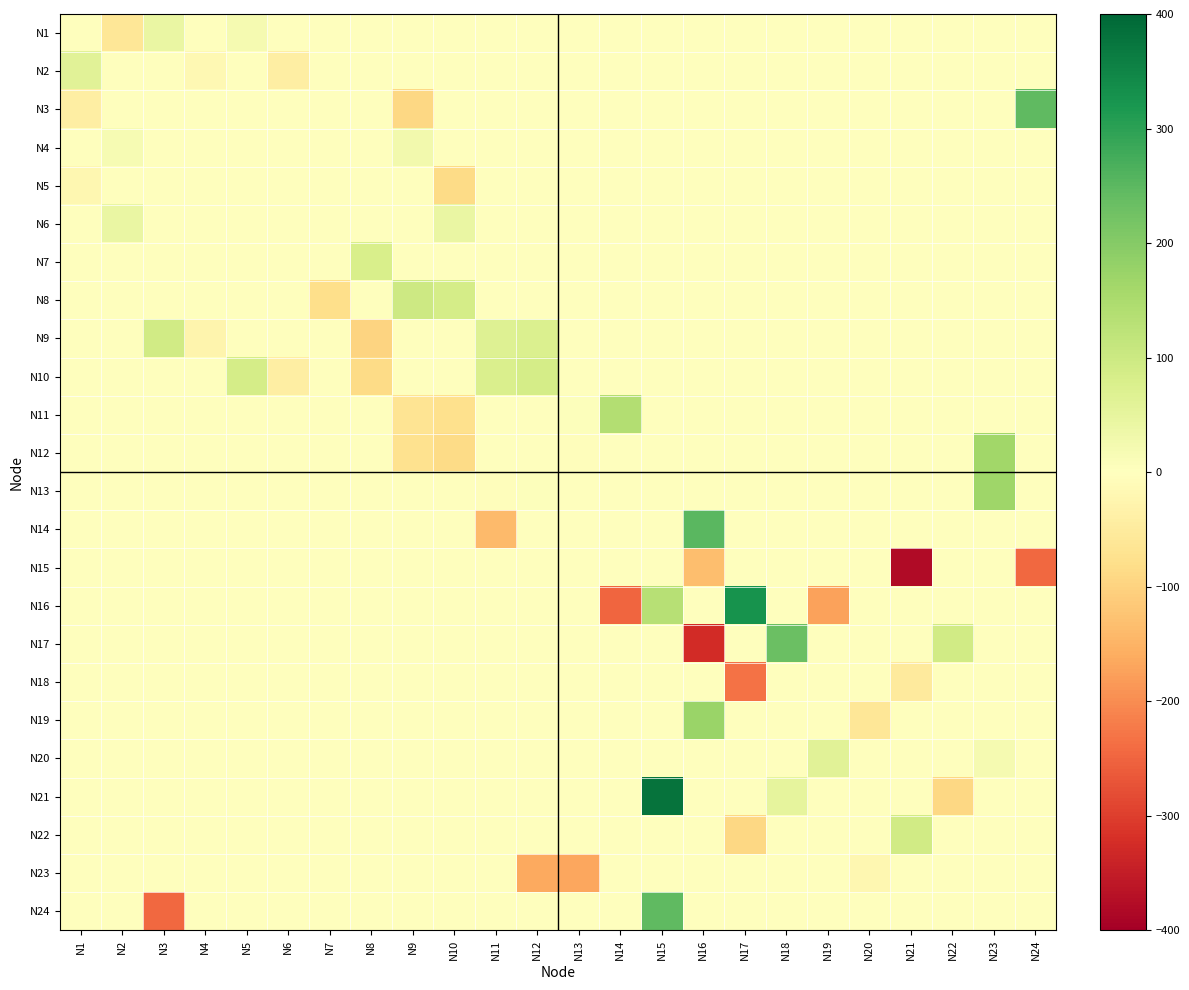

What is the difference between the highest and lowest values at N22?

184.0